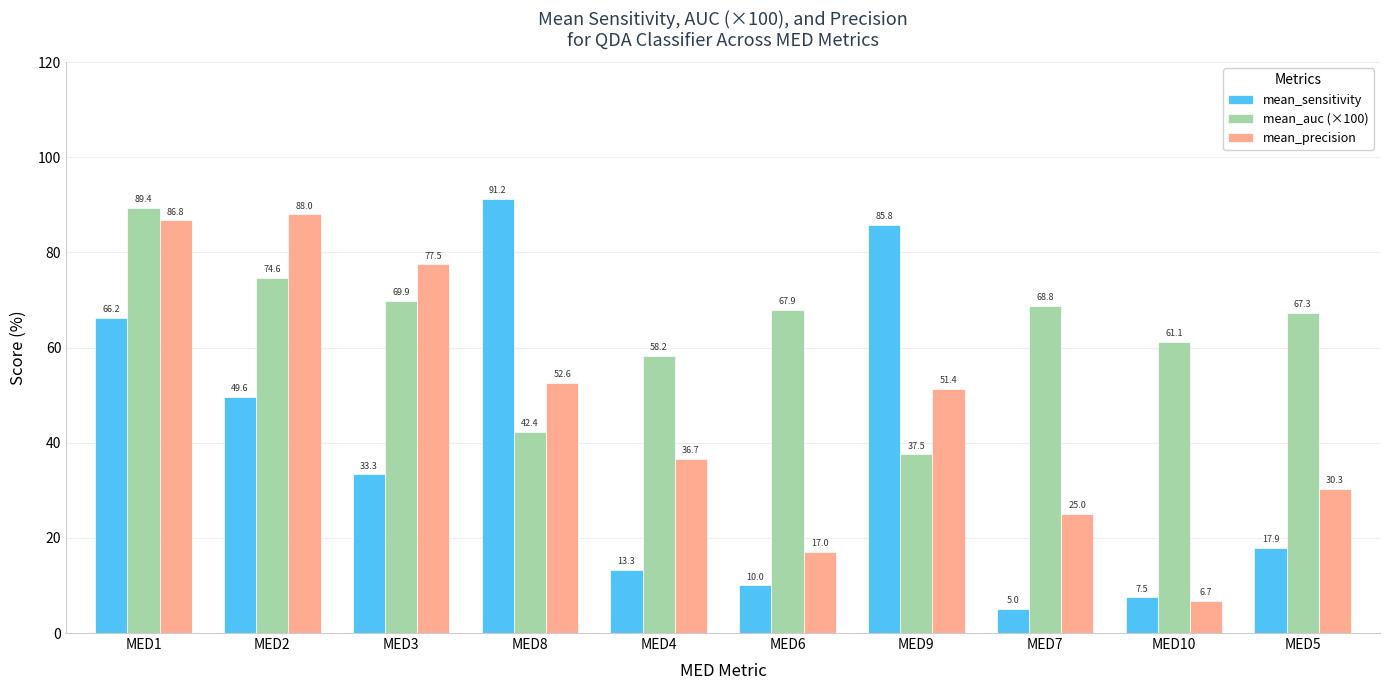

Is it true that mean_precision equals 138.3 at MED3?

False